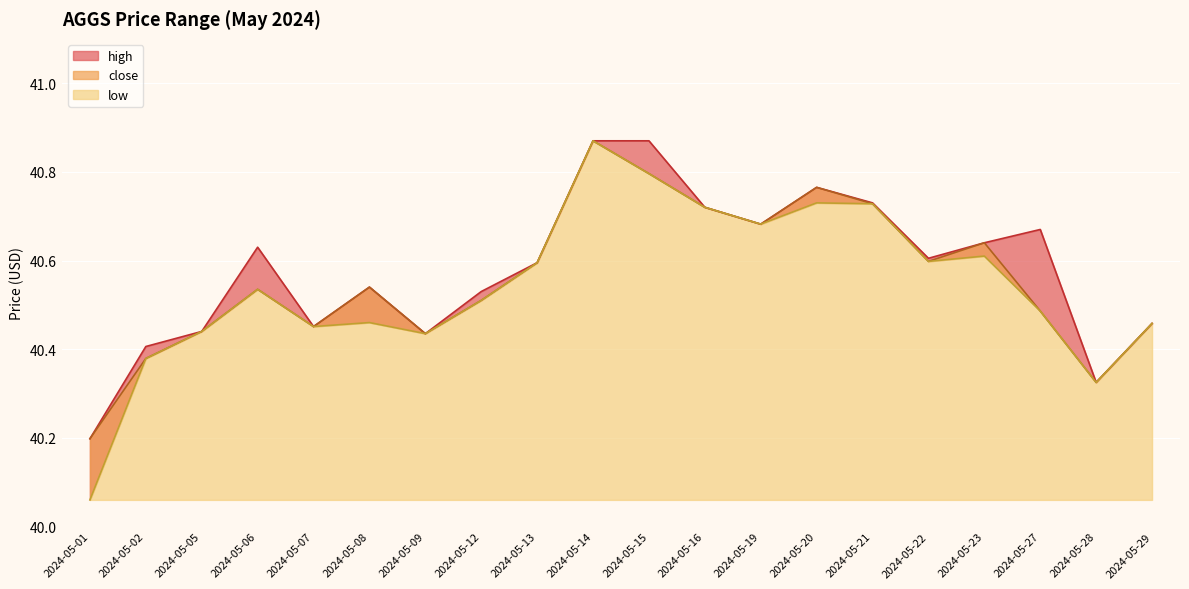

At which label is low closest to 40?

2024-05-01